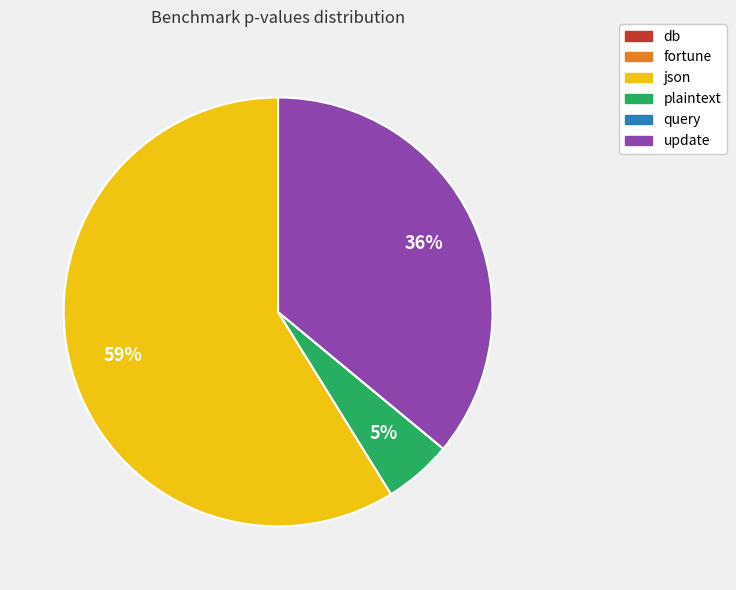

True or false: update accounts for 27% of the total.

False